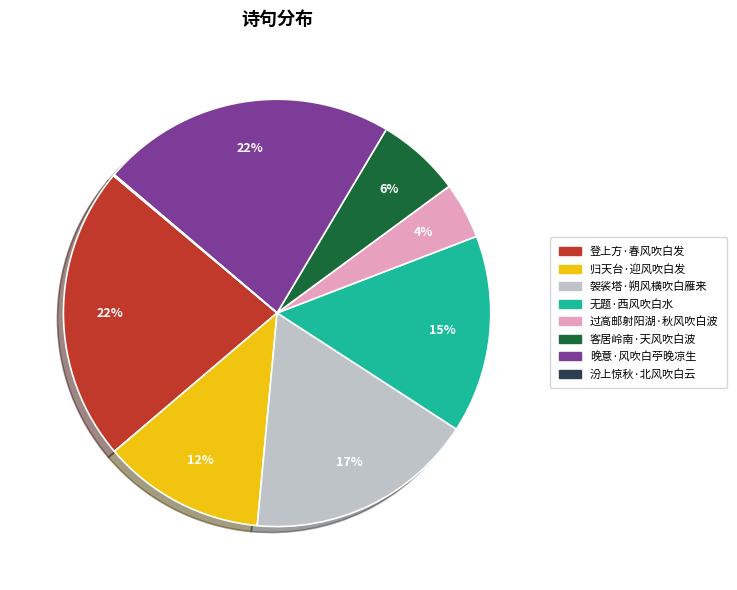

The 归天台·迎风吹白发 slice represents 1% of the pie. True or false?

False